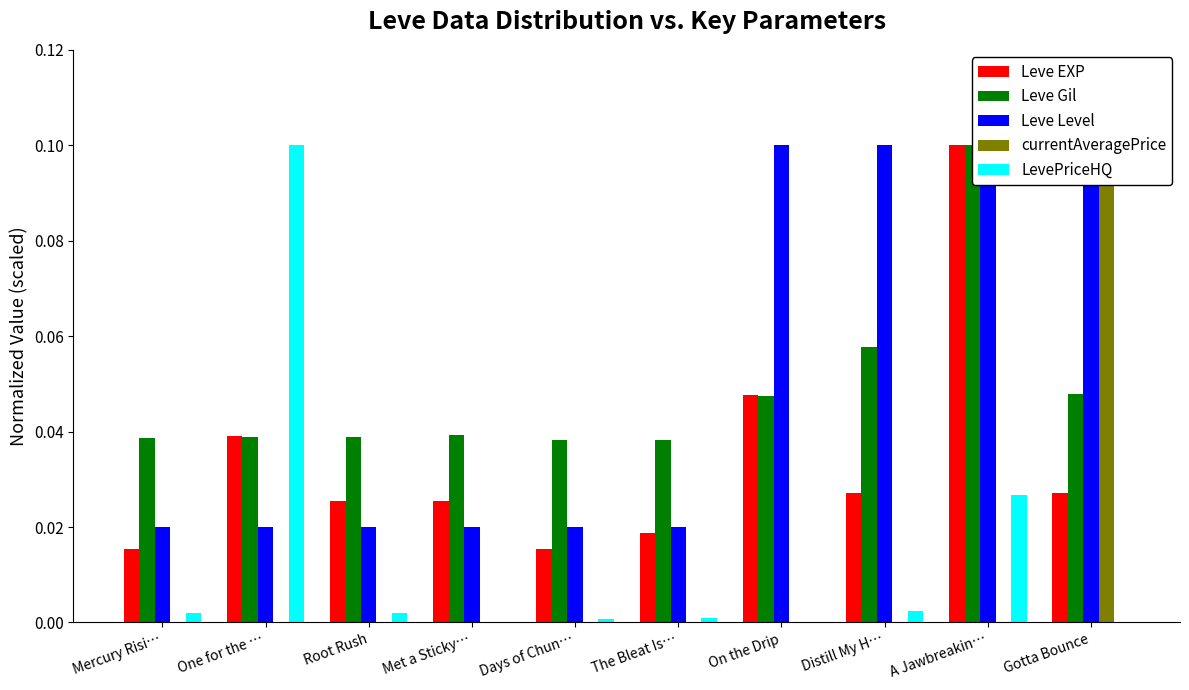

Reading left to right, extract all data points from this chart.

Leve EXP: Mercury Risi…=0.0	One for the …=0.0	Root Rush=0.0	Met a Sticky…=0.0	Days of Chun…=0.0	The Bleat Is…=0.0	On the Drip=0.0	Distill My H…=0.0	A Jawbreakin…=0.1	Gotta Bounce=0.0
Leve Gil: Mercury Risi…=0.0	One for the …=0.0	Root Rush=0.0	Met a Sticky…=0.0	Days of Chun…=0.0	The Bleat Is…=0.0	On the Drip=0.0	Distill My H…=0.1	A Jawbreakin…=0.1	Gotta Bounce=0.0
Leve Level: Mercury Risi…=0.0	One for the …=0.0	Root Rush=0.0	Met a Sticky…=0.0	Days of Chun…=0.0	The Bleat Is…=0.0	On the Drip=0.1	Distill My H…=0.1	A Jawbreakin…=0.1	Gotta Bounce=0.1
currentAveragePrice: Mercury Risi…=0.0	One for the …=0.0	Root Rush=0.0	Met a Sticky…=0.0	Days of Chun…=0.0	The Bleat Is…=0.0	On the Drip=0.0	Distill My H…=0.0	A Jawbreakin…=0.0	Gotta Bounce=0.1
LevePriceHQ: Mercury Risi…=0.0	One for the …=0.1	Root Rush=0.0	Met a Sticky…=0.0	Days of Chun…=0.0	The Bleat Is…=0.0	On the Drip=0.0	Distill My H…=0.0	A Jawbreakin…=0.0	Gotta Bounce=0.0